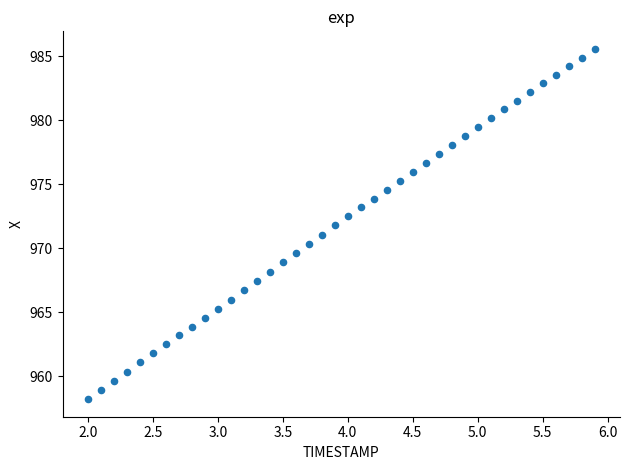

What is the range of Y values (max minus min)?

27.4